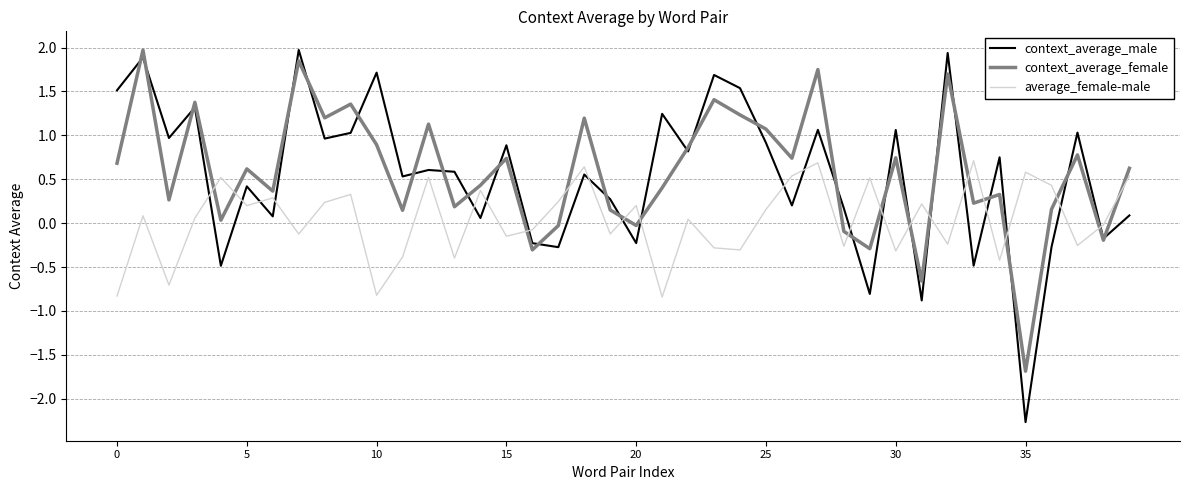

What is the difference between the second highest and second lowest values in the context_average_male series?

2.8